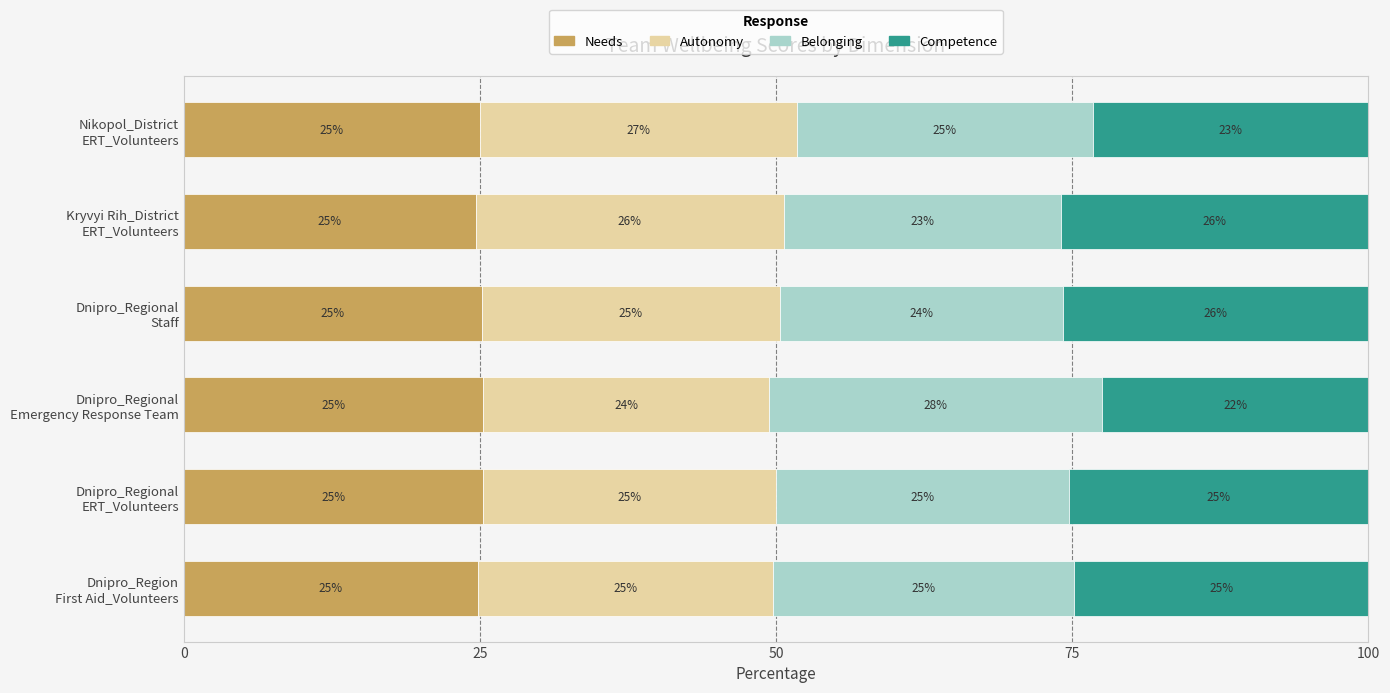

What is the highest value of the Needs series?

25.3